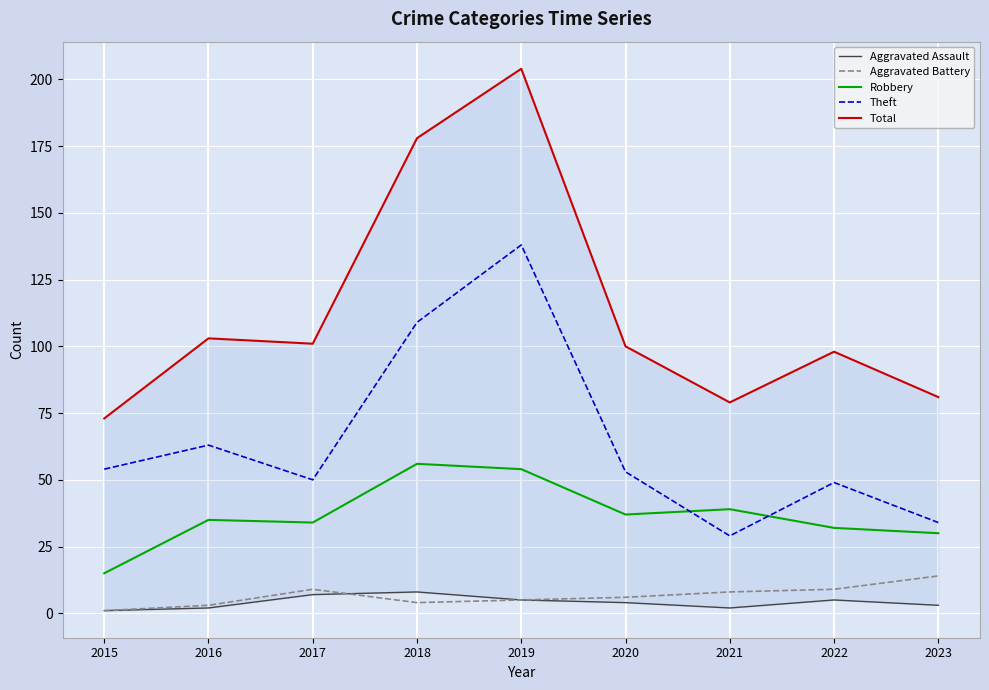

Which series has the largest total across all categories?

Total